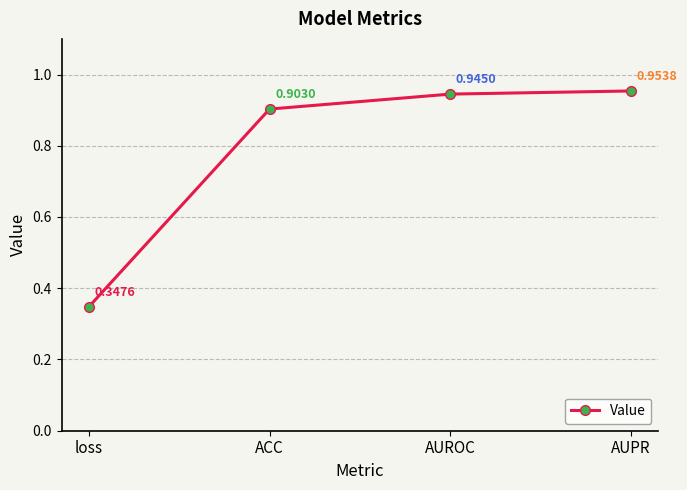

Is this an area chart (filled region under the line)?

No